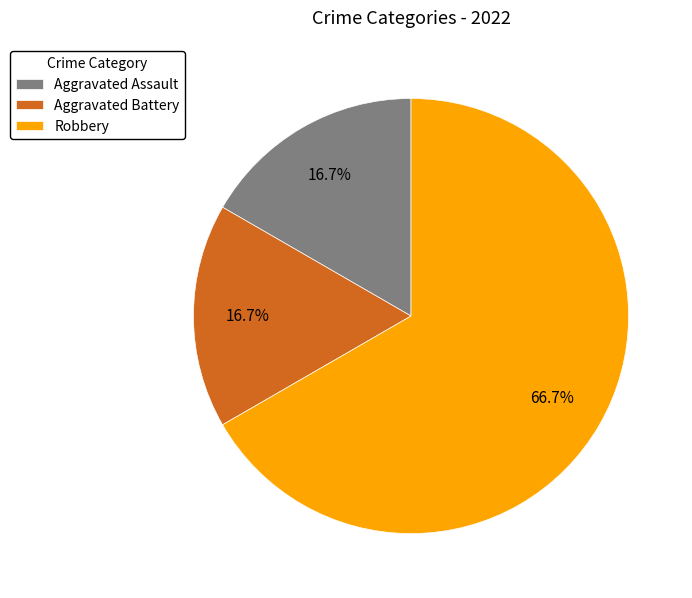

Which category has the biggest portion of the pie?

Robbery